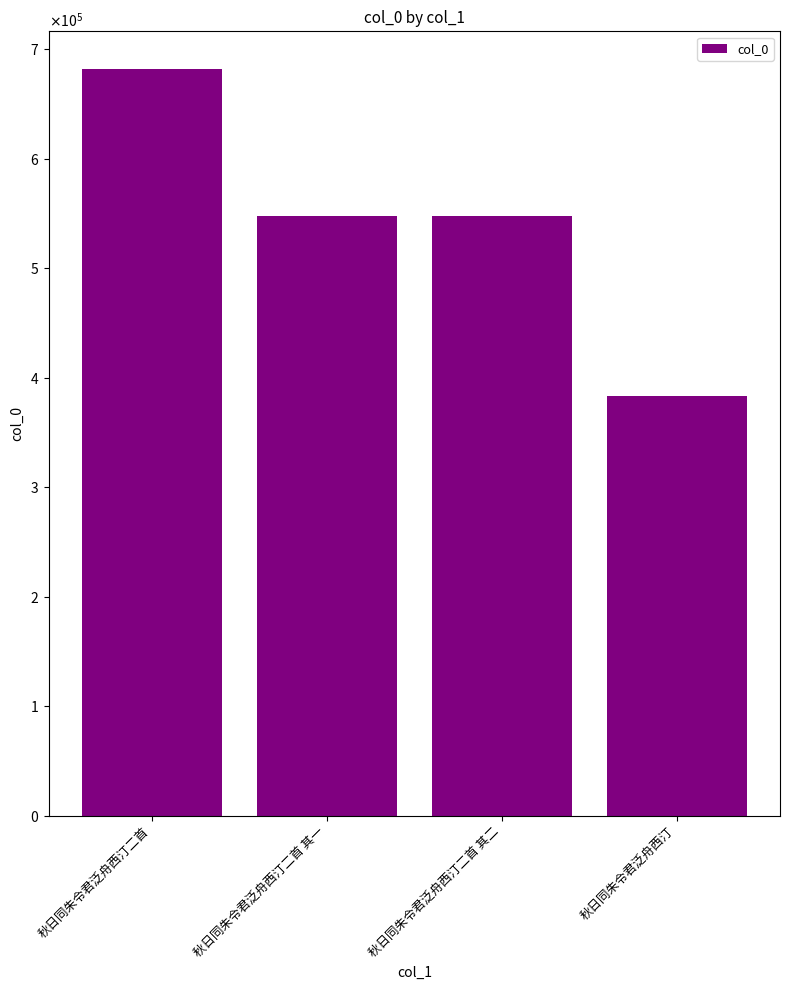

Does the chart contain any negative values?

No